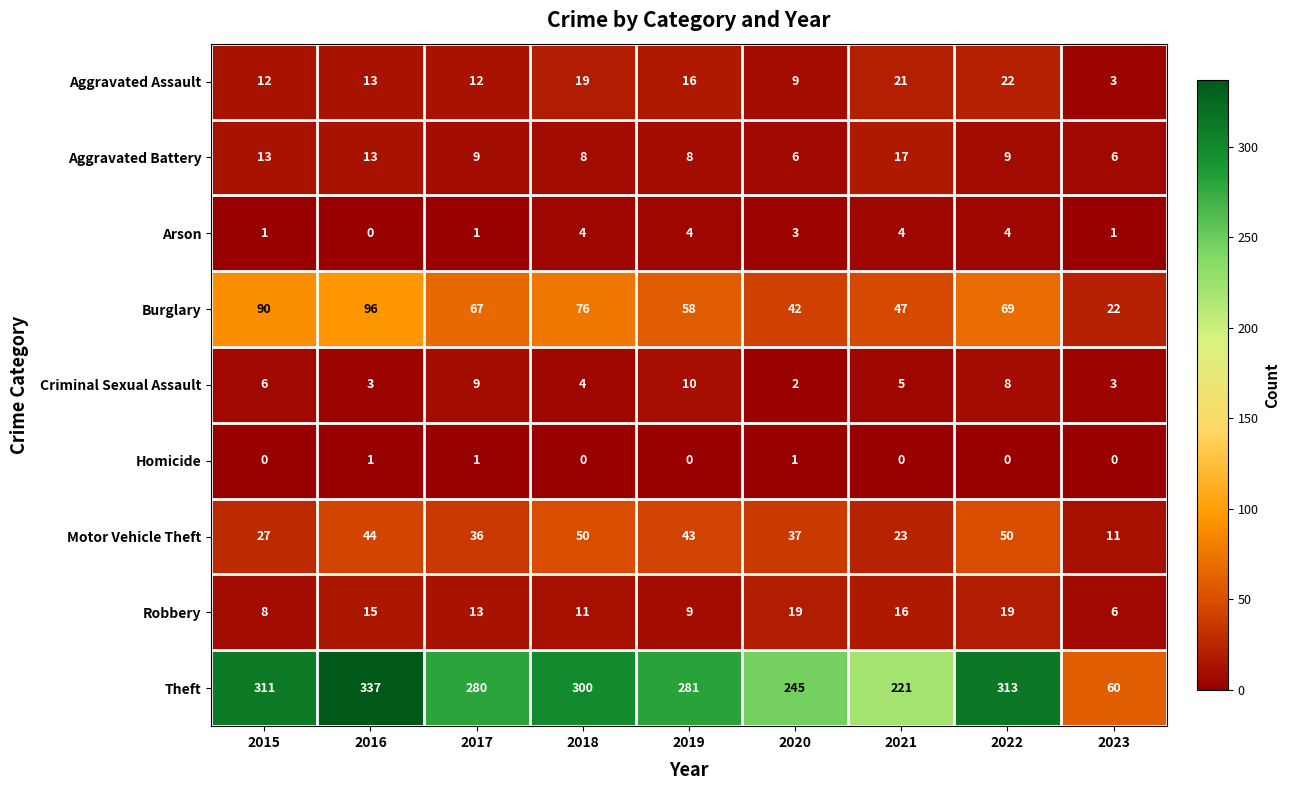

How many Arson values are between 1 and 4?

8